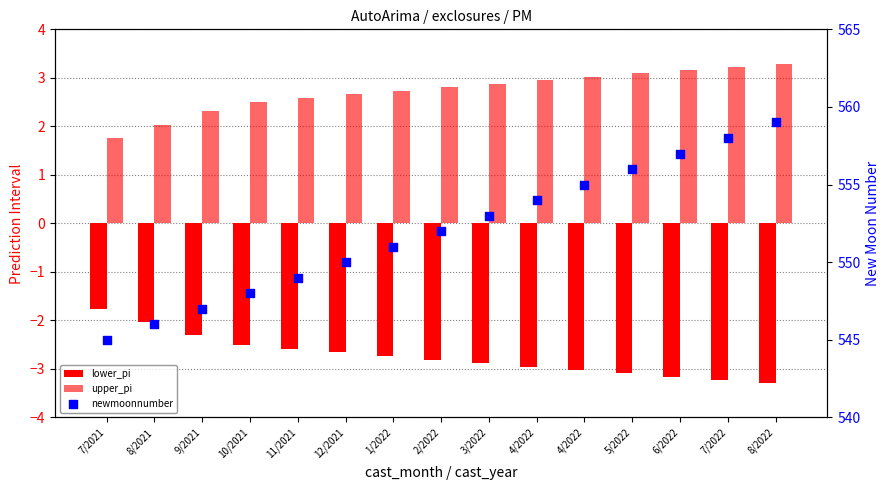

Which series reaches the minimum Y coordinate?

lower_pi